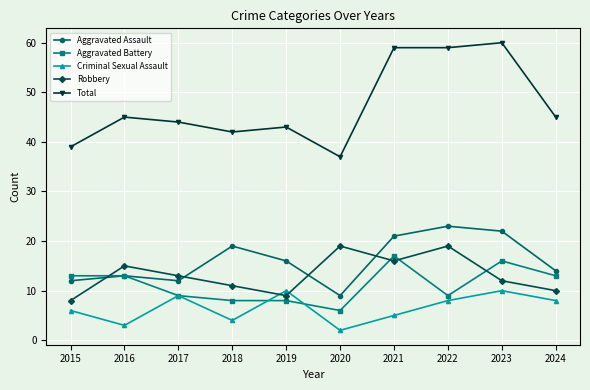

True or false: Total and Robbery intersect in this chart.

False